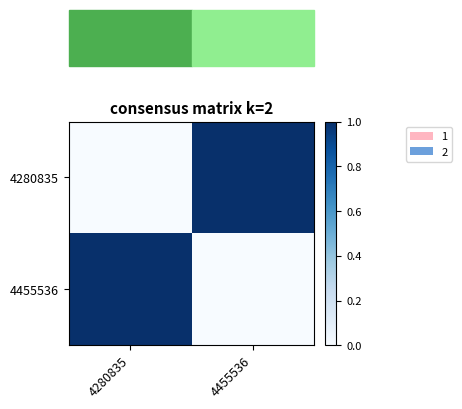

At how many categories does at least one series exceed 0?

2